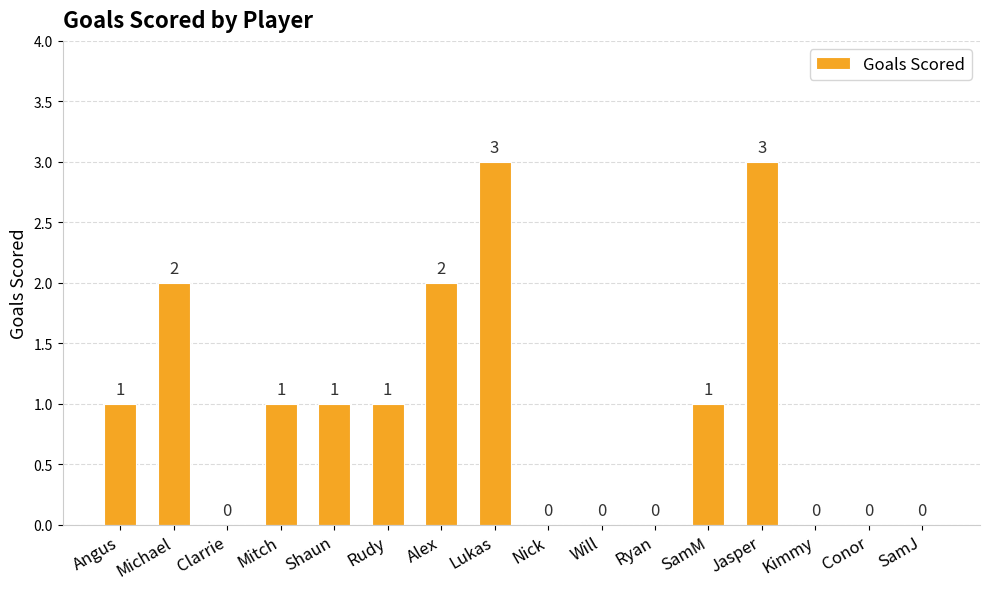

What is the sum of all values?

15